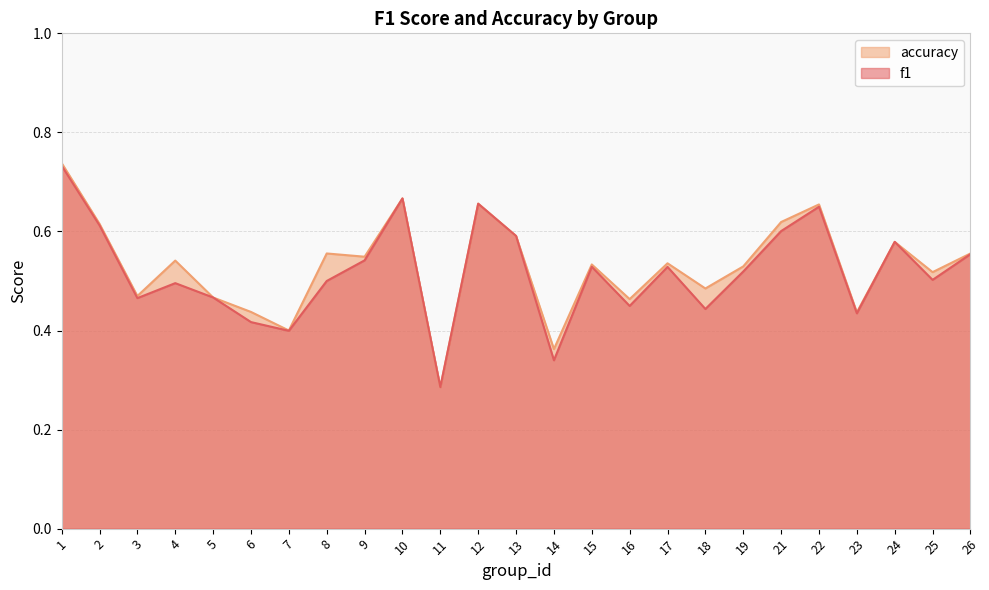

What is the approximate value of accuracy at 7?

0.4